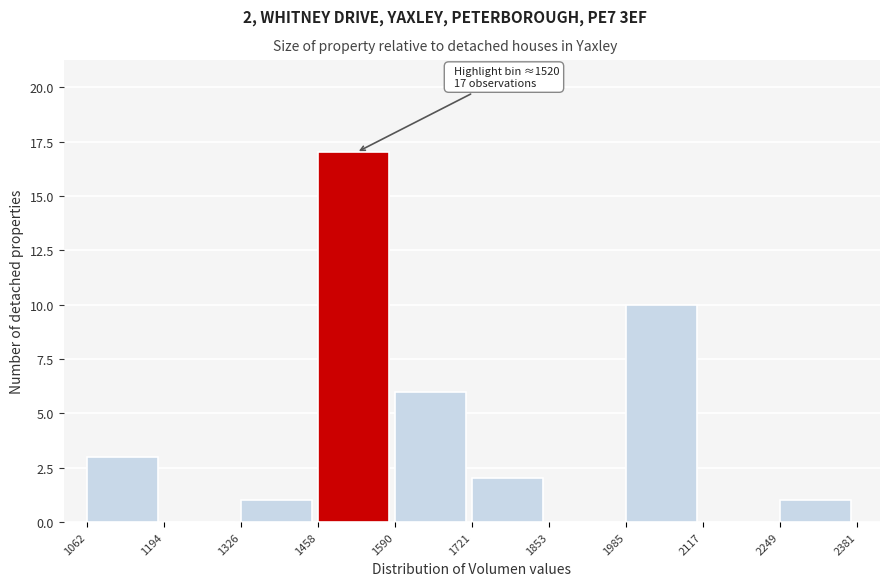

Which range on the x-axis has the tallest bar?

1458 to 1590